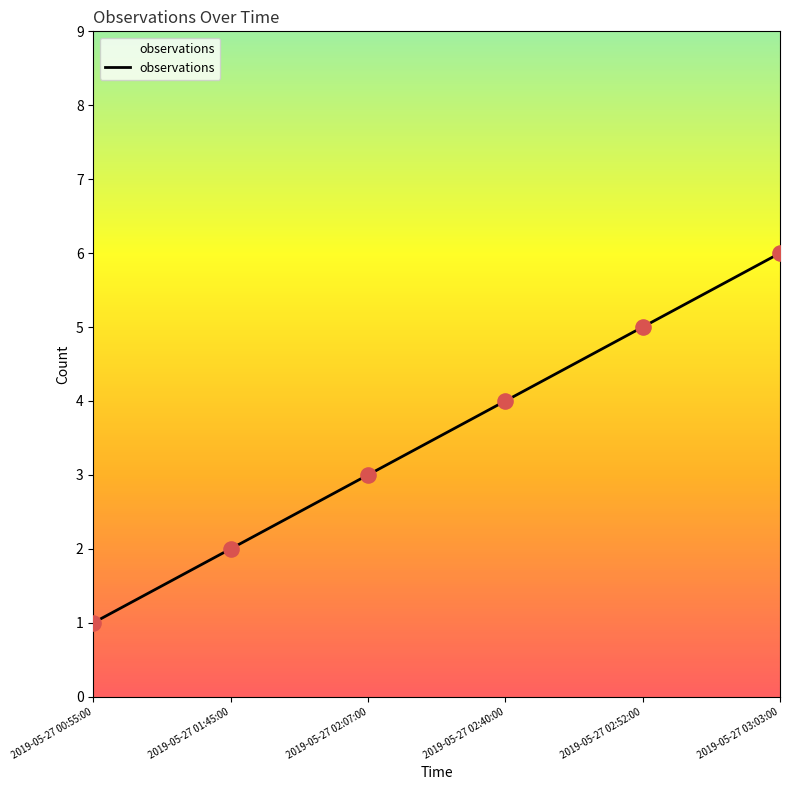

What is the change in value from 2019-05-27 01:45:00 to 2019-05-27 03:03:00?

+4